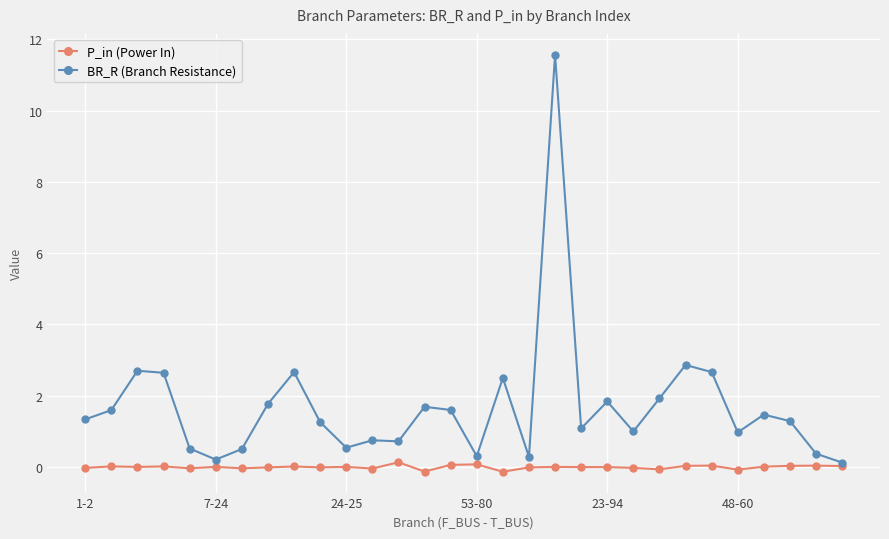

List the series in order of their overall mean, lowest first.

P_in (Power In), BR_R (Branch Resistance)